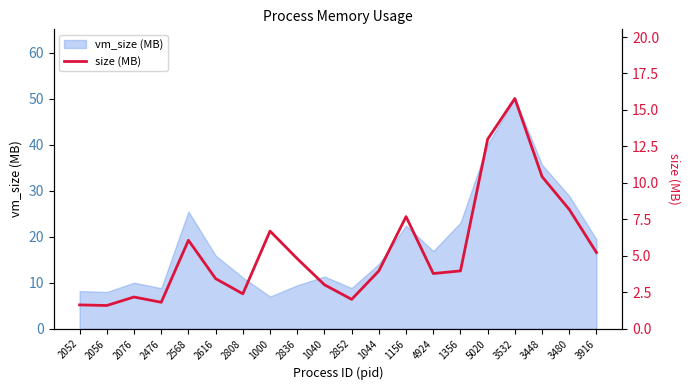

Reading left to right, what are all the values shown in this chart?

1.6	1.6	2.2	1.8	6.1	3.4	2.4	6.7	4.8	3.0	2.0	4.0	7.7	3.8	4.0	13.0	15.8	10.4	8.2	5.2